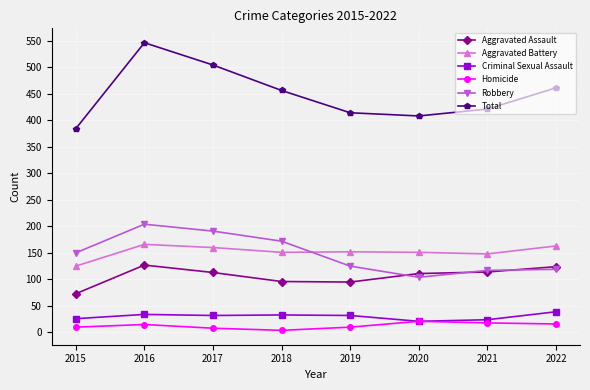

What is the minimum value shown in the chart?

4